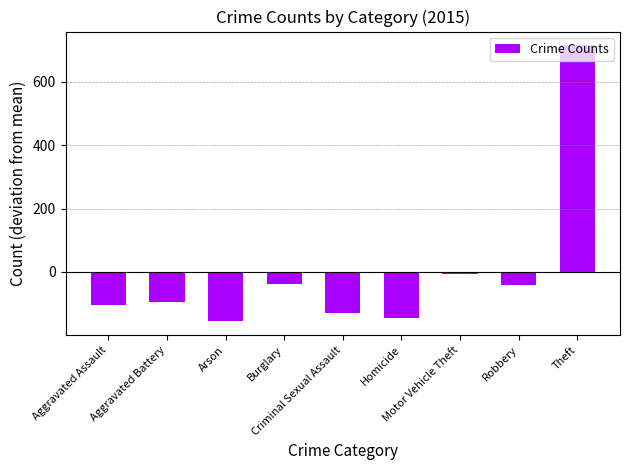

Reading left to right, extract all data points from this chart.

-104.3	-94.3	-156.3	-37.3	-130.3	-145.3	-6.3	-41.3	715.7